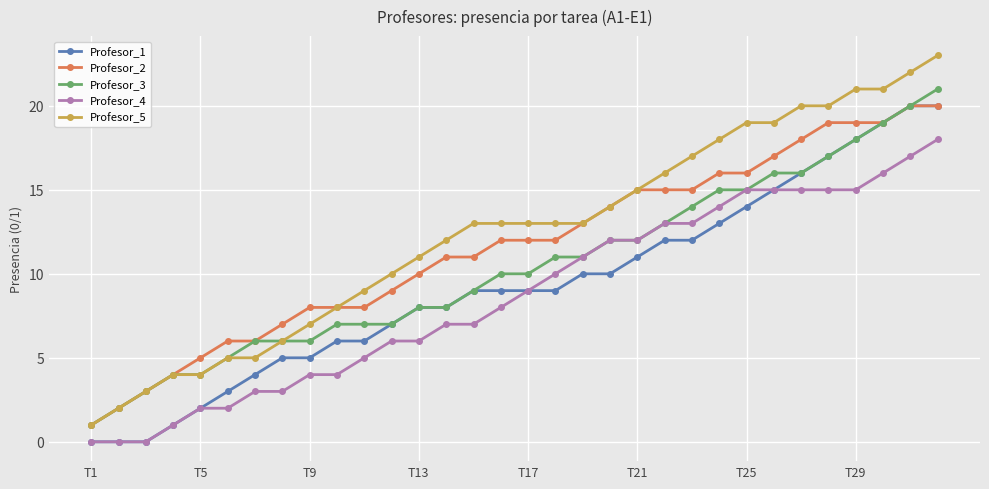

How many lines are shown in the chart?

5